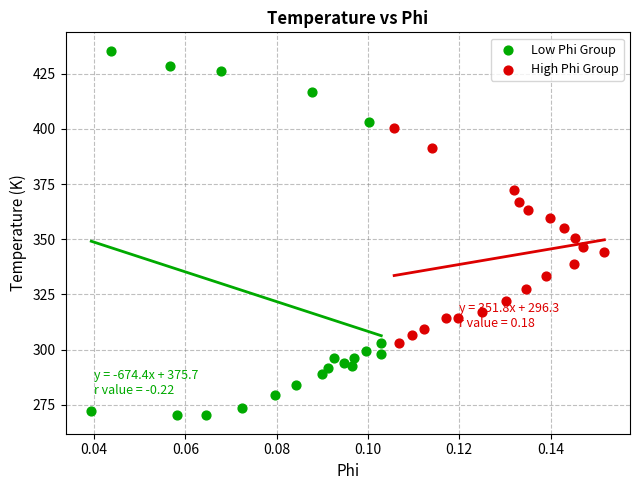

Which series has the widest spread of Y values?

Low Phi Group